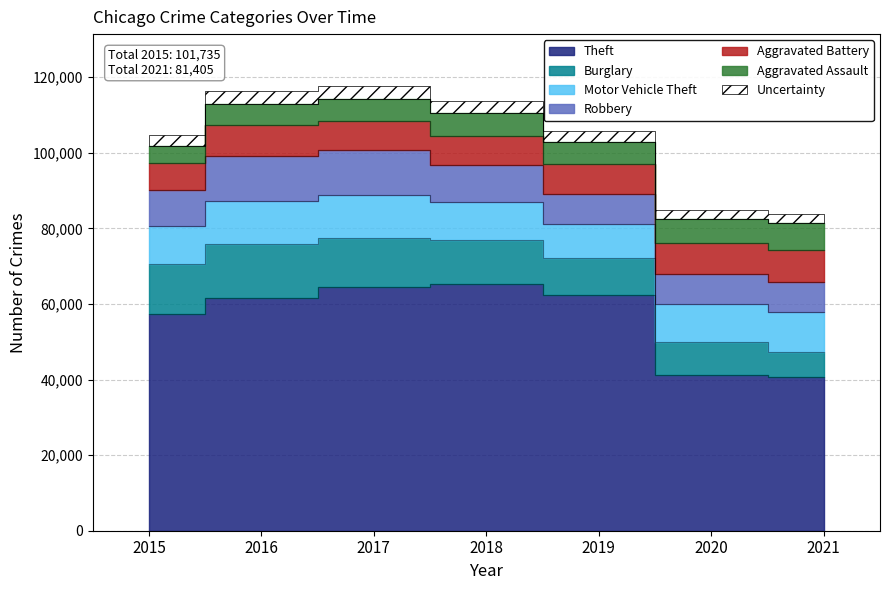

Where is the first local minimum for Motor Vehicle Theft?

2019